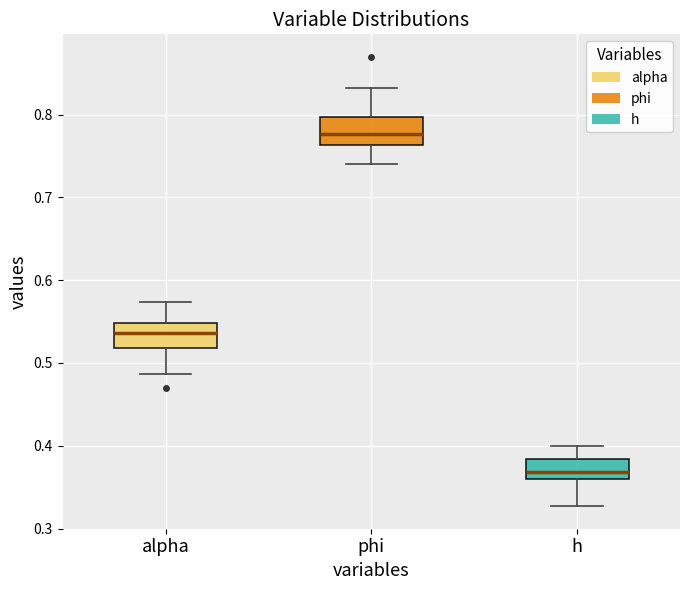

Reading left to right, read every box against the y-axis: the position of its median line, the range the box covers, and the ends of its whiskers. The values are not printed on the chart, so give them approximately, as read against the axis.

alpha: median 0.54, box 0.52 to 0.55, whiskers 0.49 to 0.57
phi: median 0.78, box 0.76 to 0.80, whiskers 0.74 to 0.83
h: median 0.37, box 0.36 to 0.38, whiskers 0.33 to 0.40